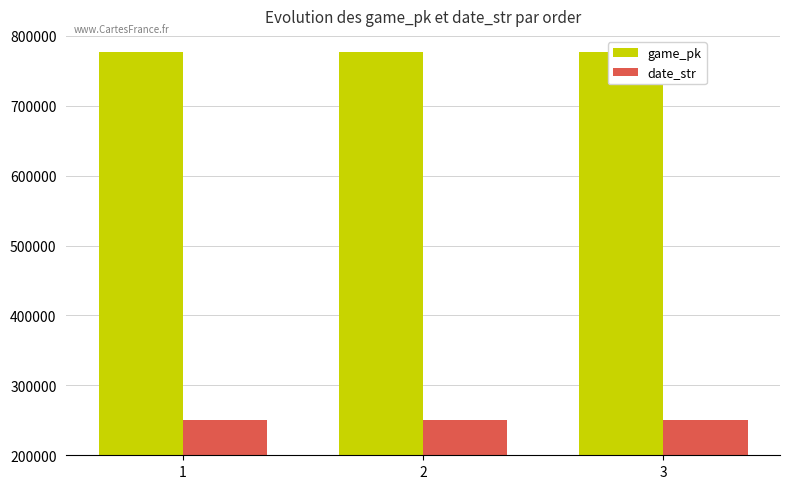

The date_str series shows 250806 at 3. True or false?

True